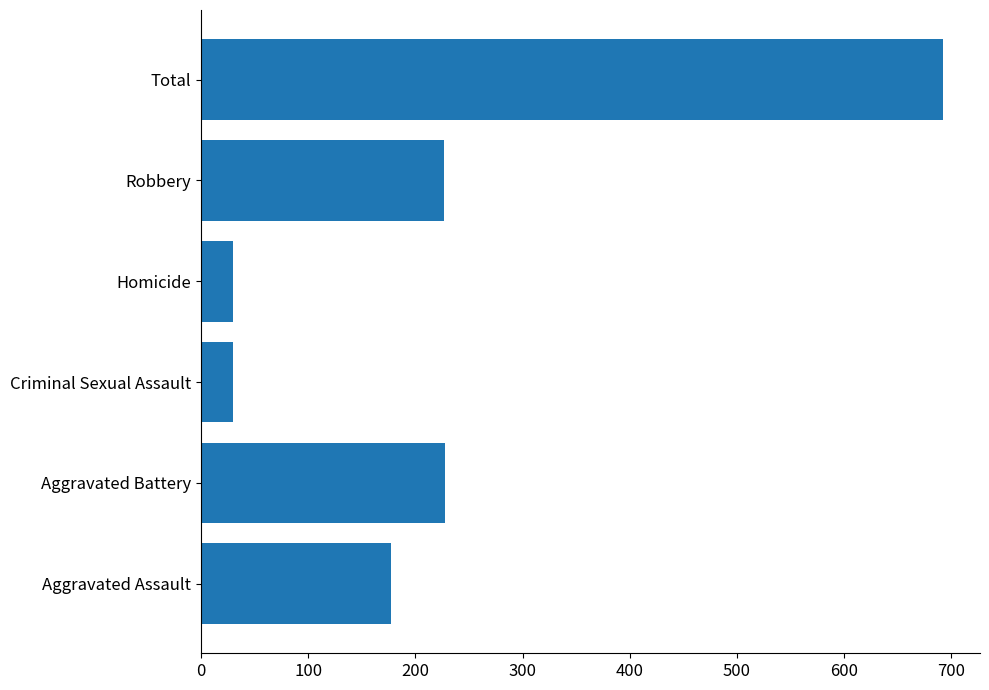

What is the maximum value shown in the chart?

692